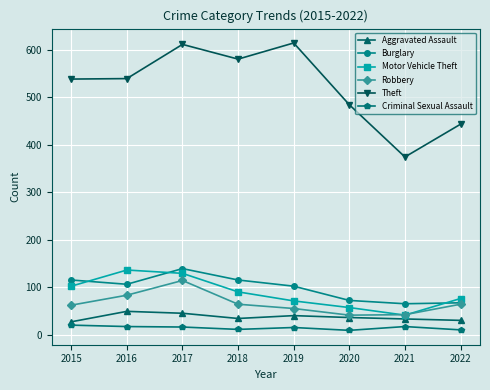

What is the highest value of the Aggravated Assault series?

49